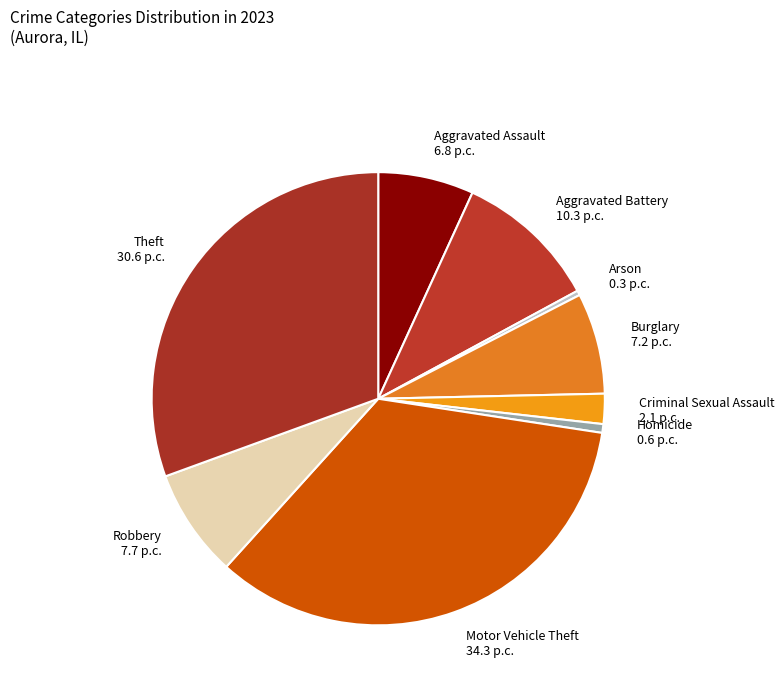

Which category has the biggest portion of the pie?

Motor Vehicle Theft